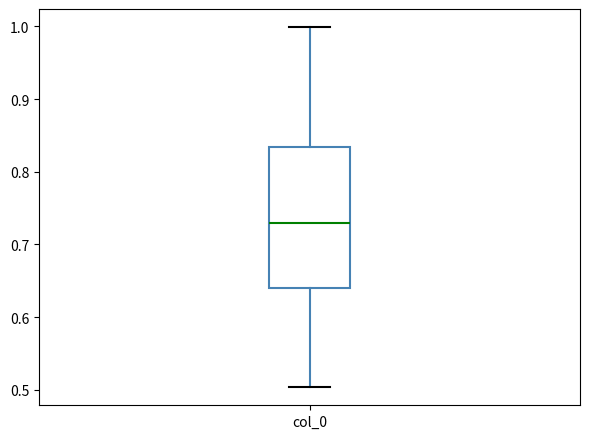

Where does the upper whisker of the box for col_0 end on the y-axis? The values are not printed on the chart, so give them approximately, as read against the axis.

1.00